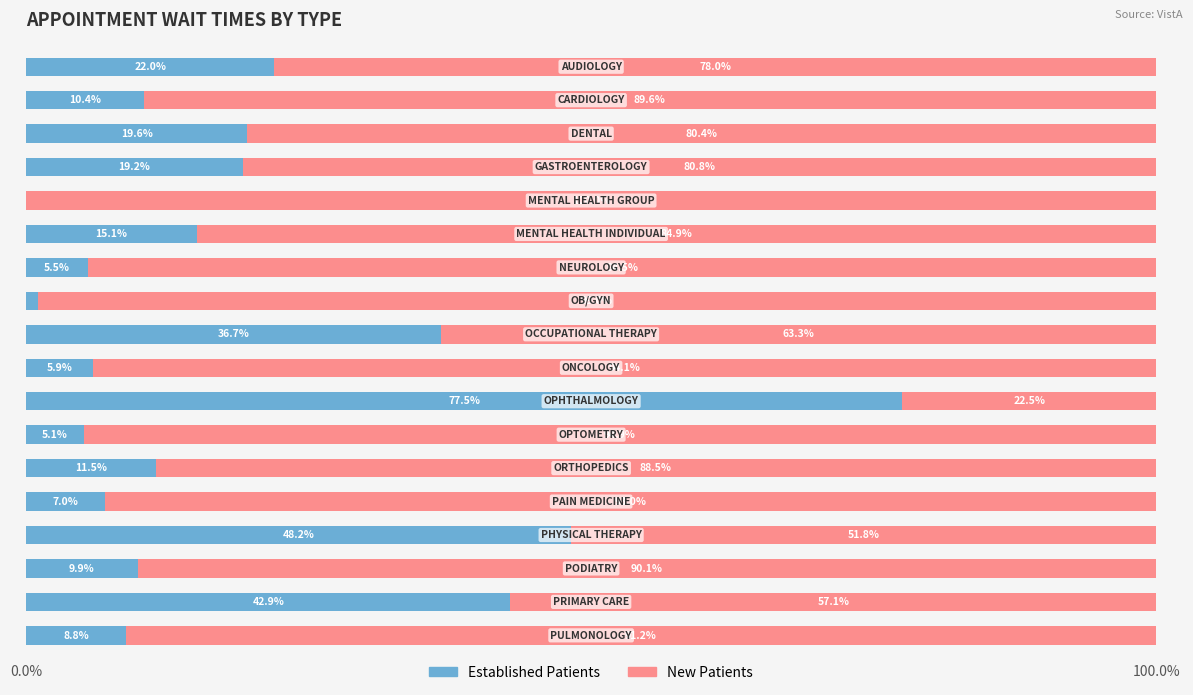

How many categories are shown in the chart?

18